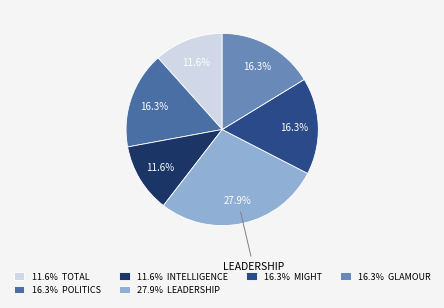

How much of the chart is everything except 27.9% LEADERSHIP?

72.1%